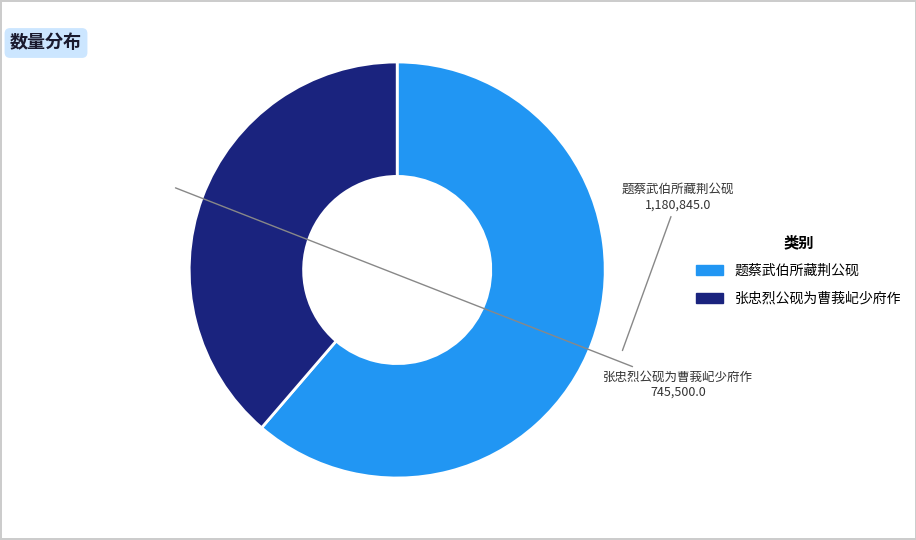

Is there any slice that represents more than half of the pie?

Yes